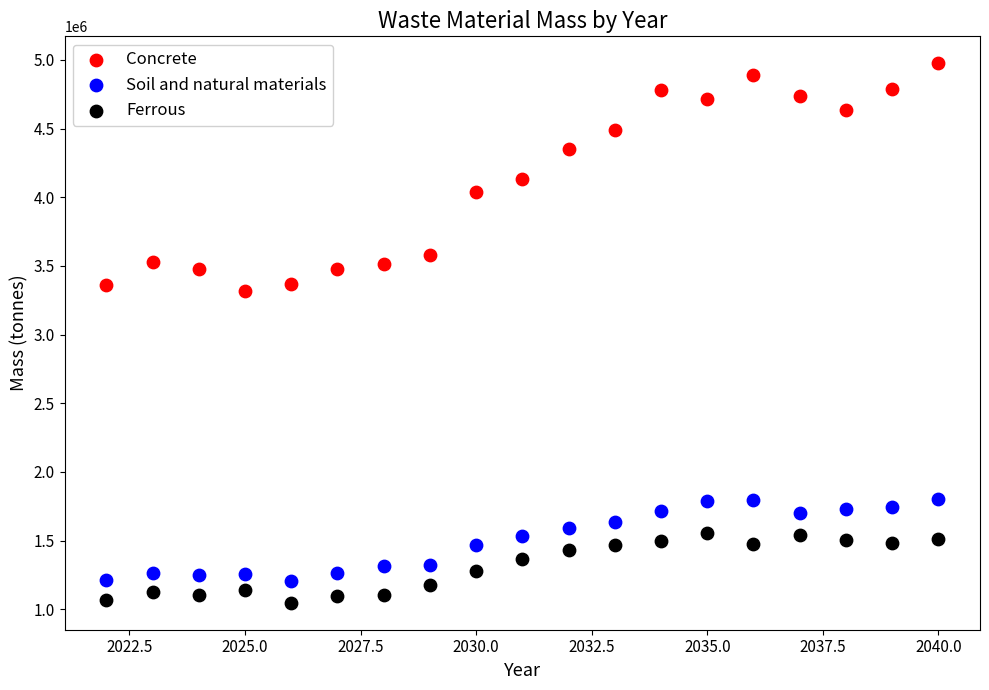

What is the X range (max minus min) for the scatter plot?

18.0